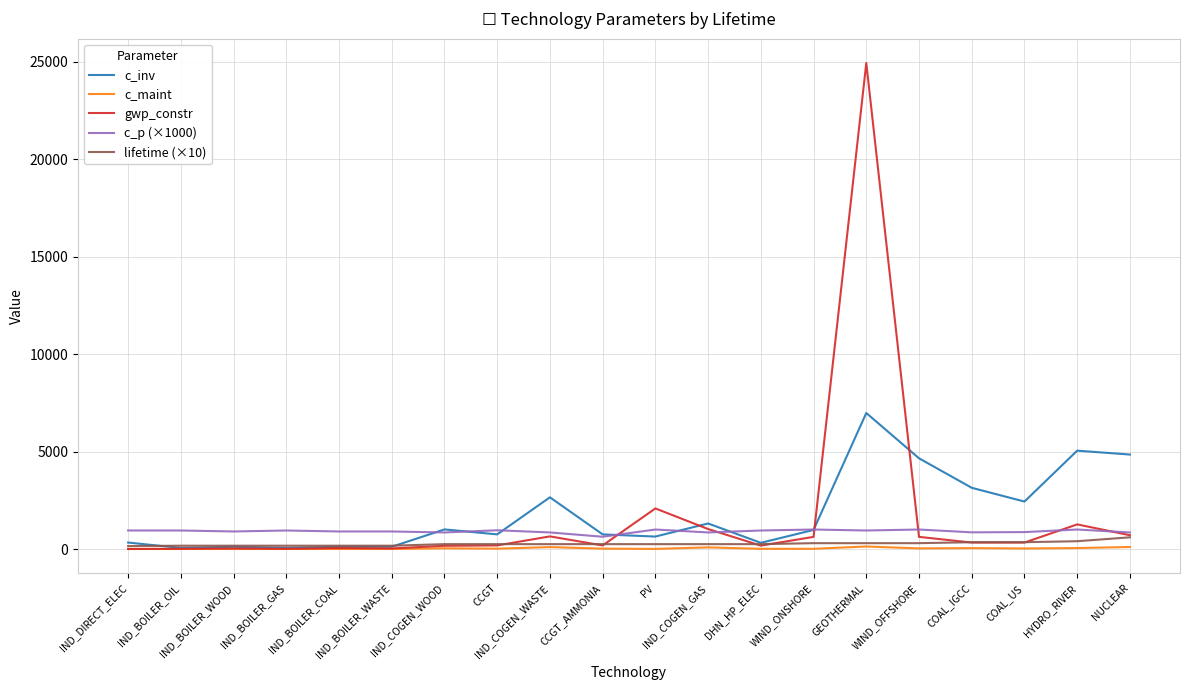

Which series has the widest spread of values?

gwp_constr